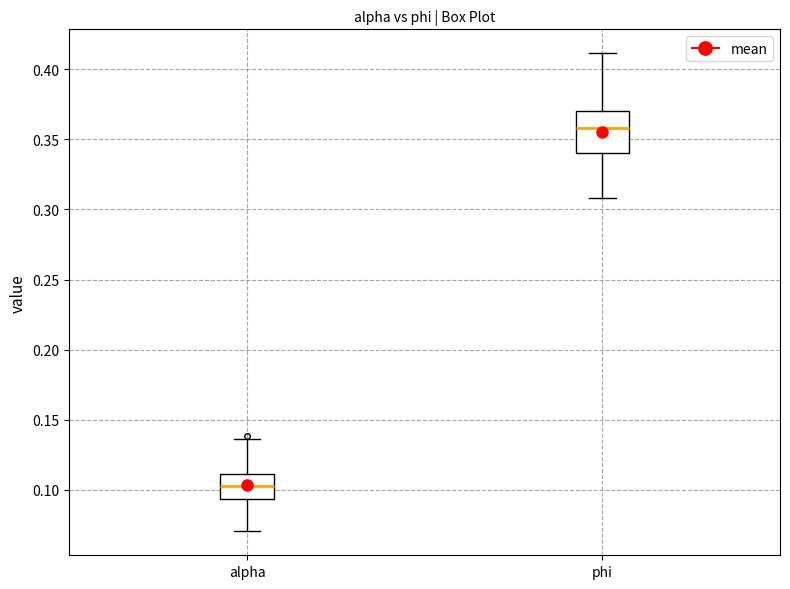

Which box has the highest median line?

phi